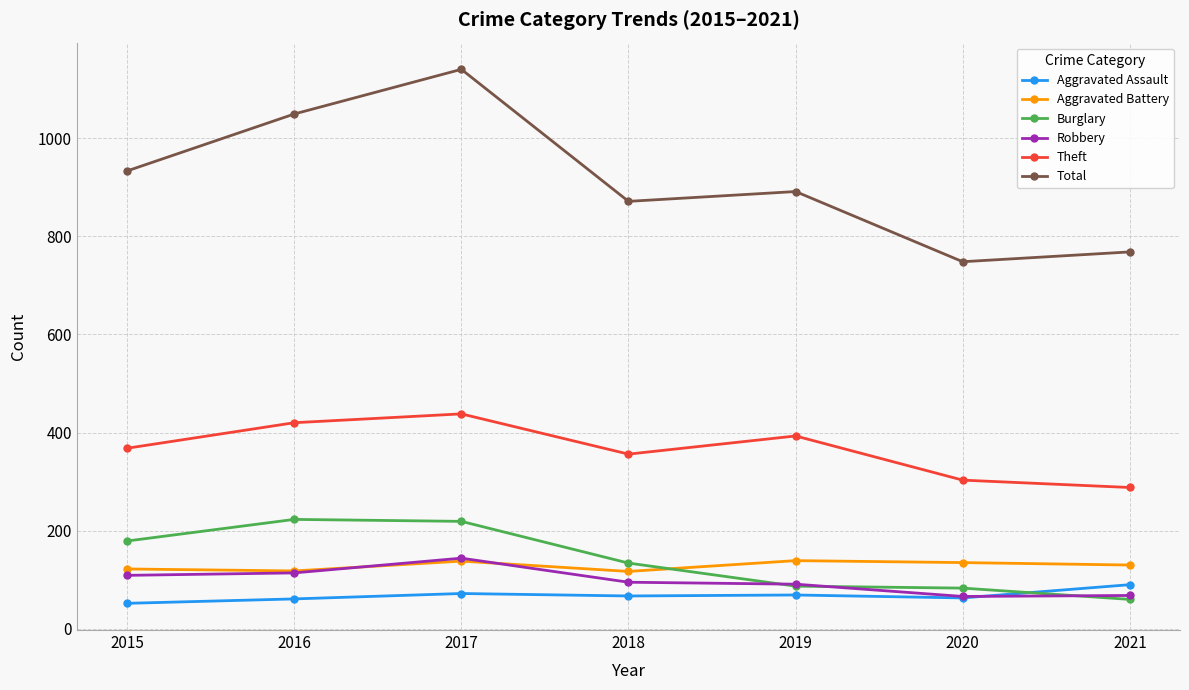

True or false: Burglary and Theft cross at least once.

False